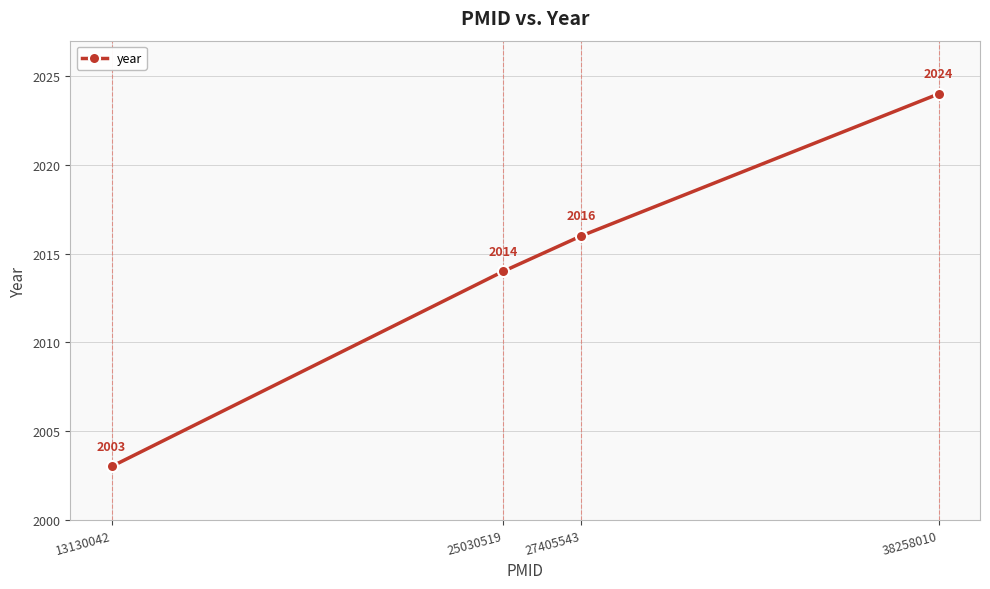

What is the change in value from 13130042 to 25030519?

+11